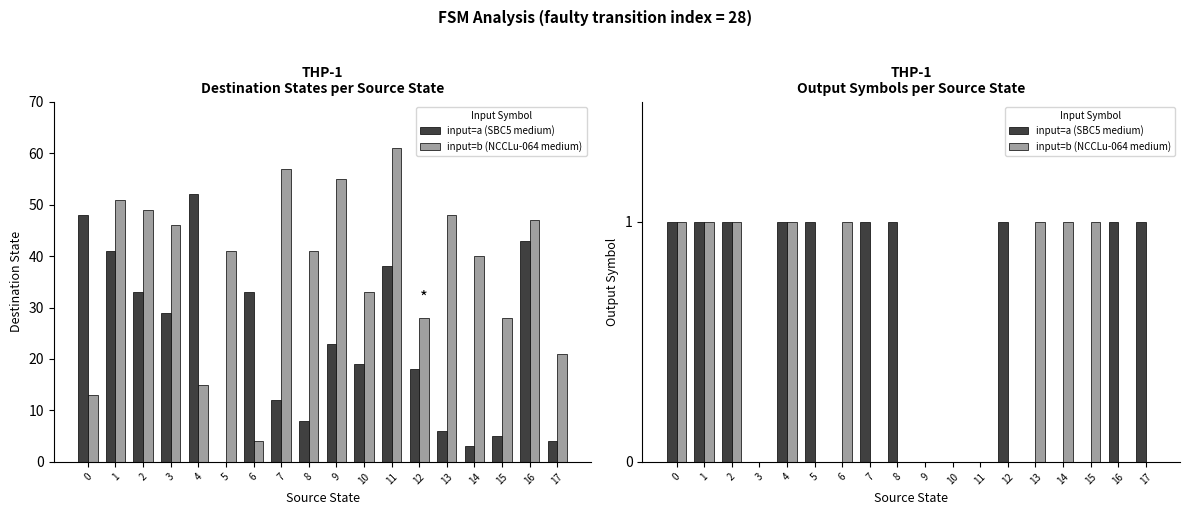

How many values in input=a (SBC5 medium) are above zero?

10